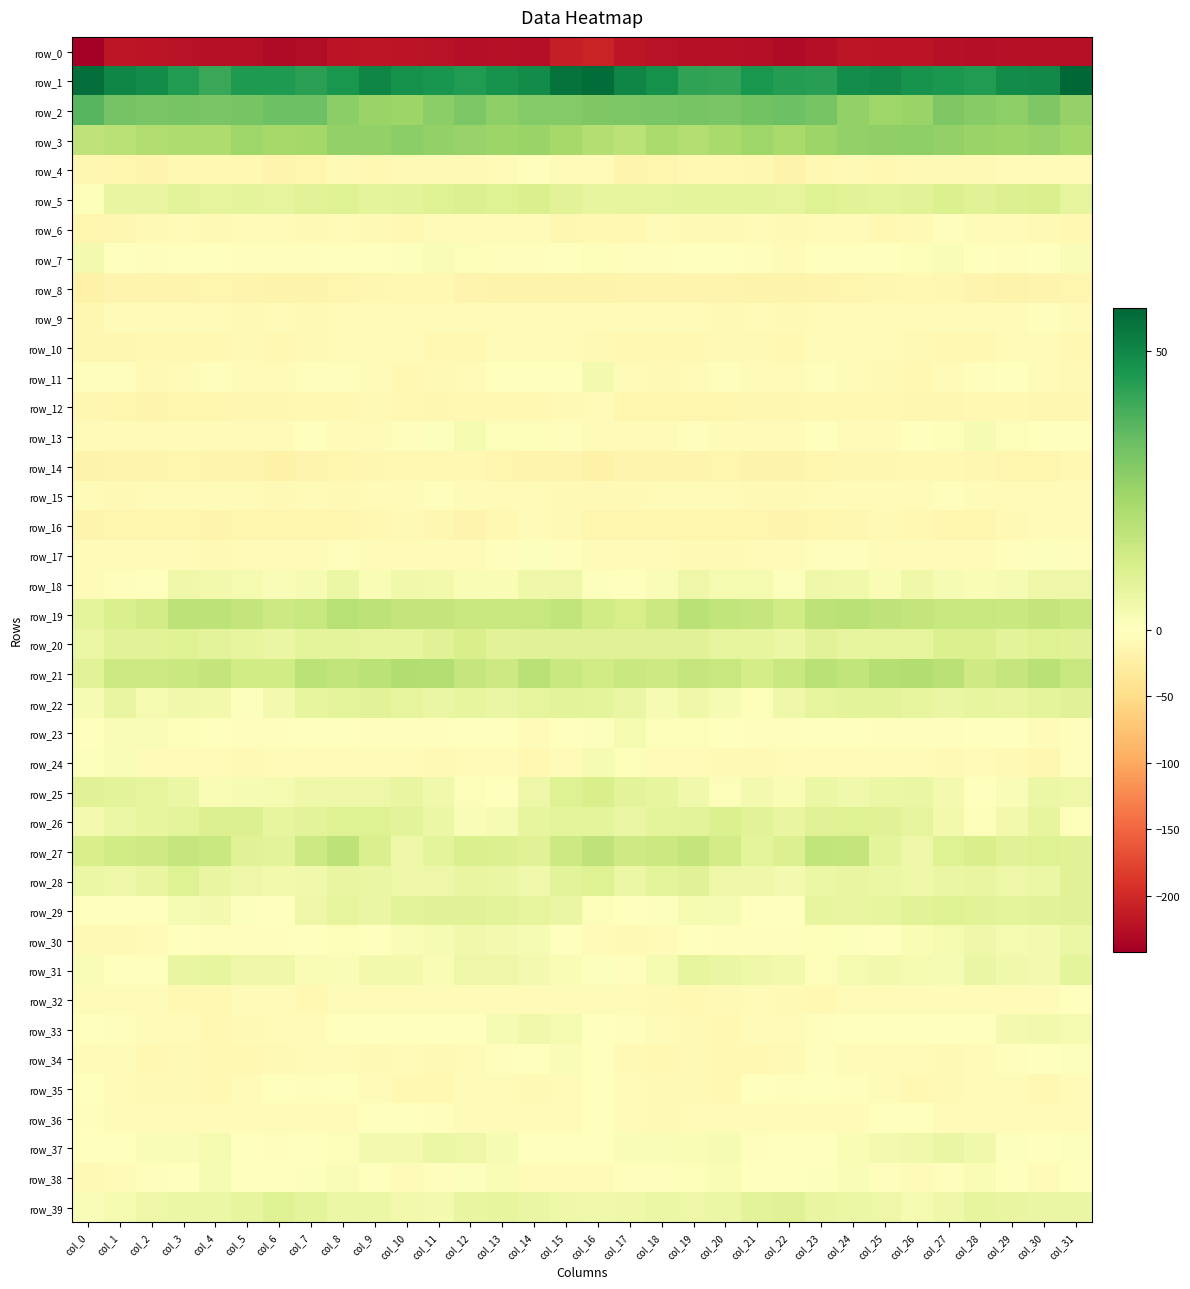

What is the average value of the row_12 series?

-11.6